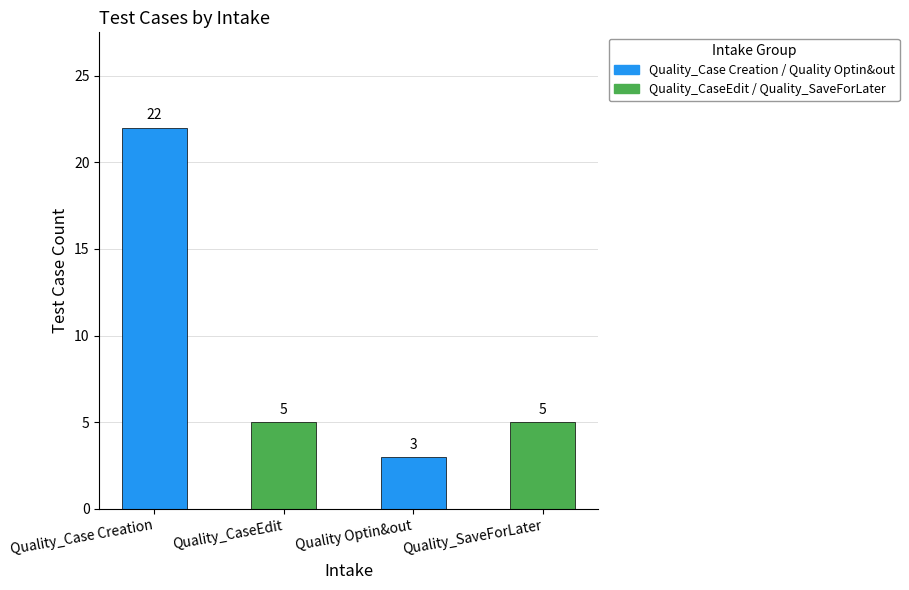

Reading right to left, list all the values displayed in this chart.

5	3	5	22